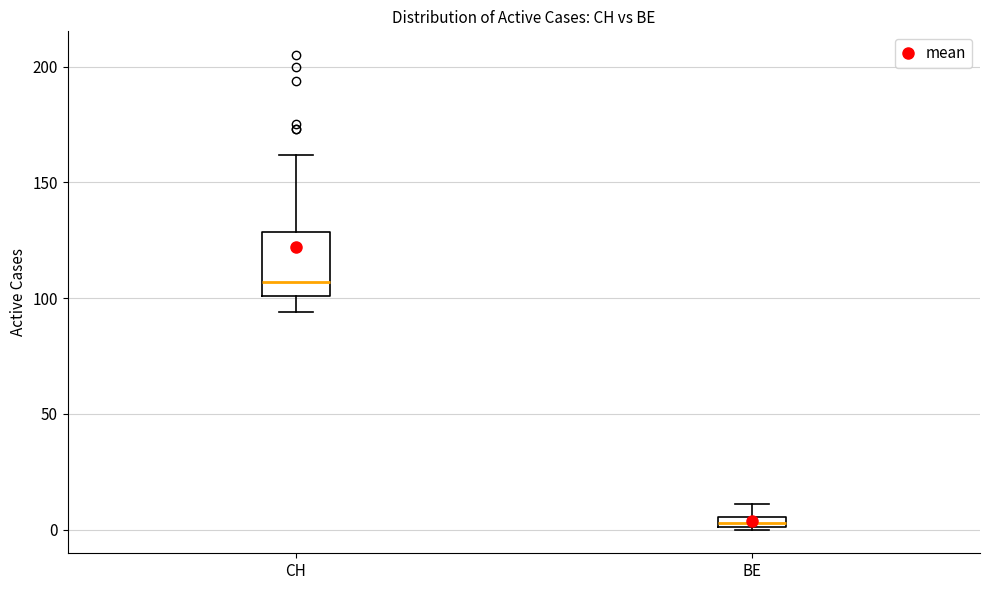

Where does the upper whisker of the box for BE end on the y-axis? The values are not printed on the chart, so give them approximately, as read against the axis.

10